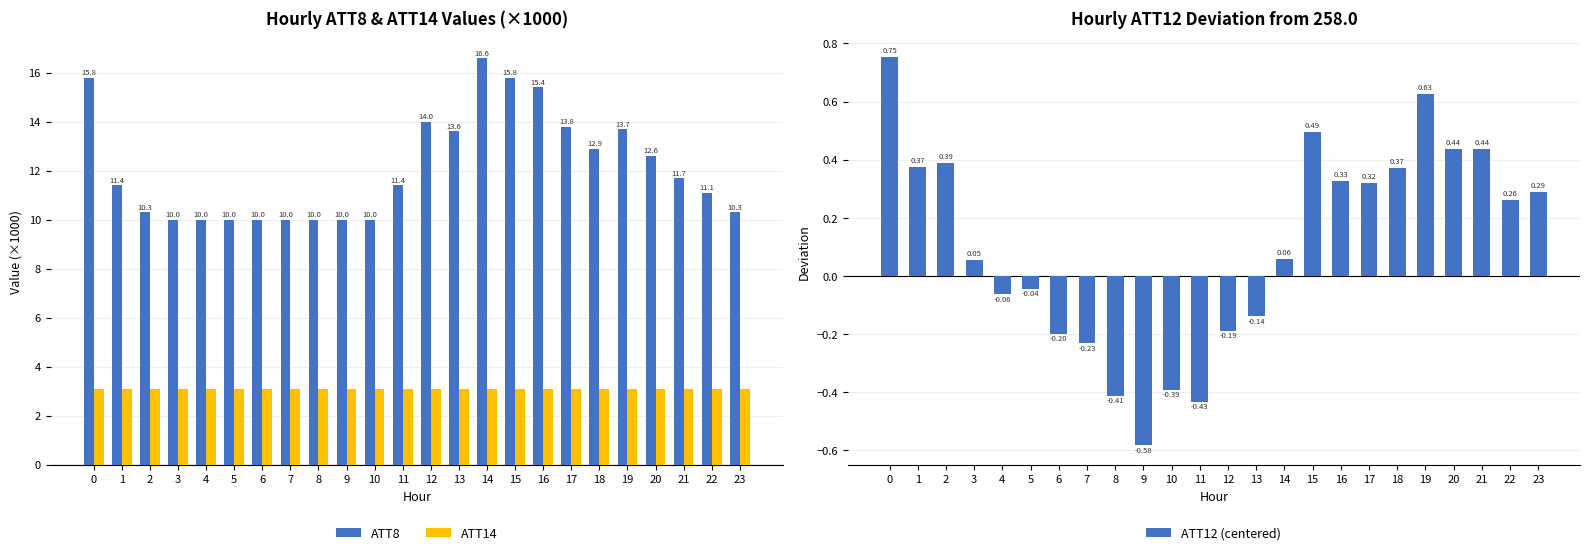

Count the number of data series in this chart.

3